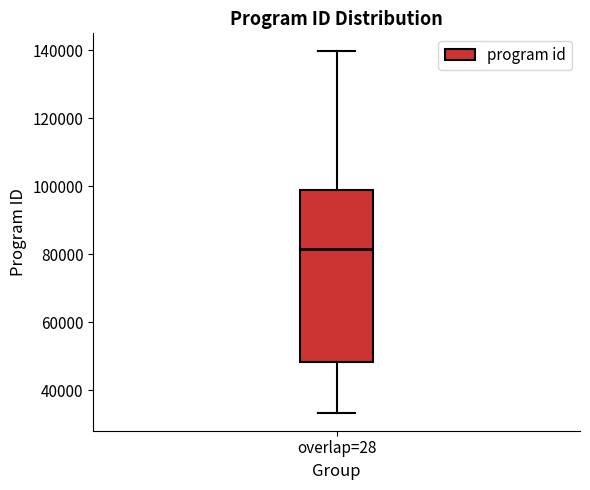

Read this box plot against the y-axis: the position of the median line, the range covered by the box, and the ends of both whiskers. The values are not printed on the chart, so give them approximately, as read against the axis.

median 82000, box 48000 to 100000, whiskers 34000 to 140000